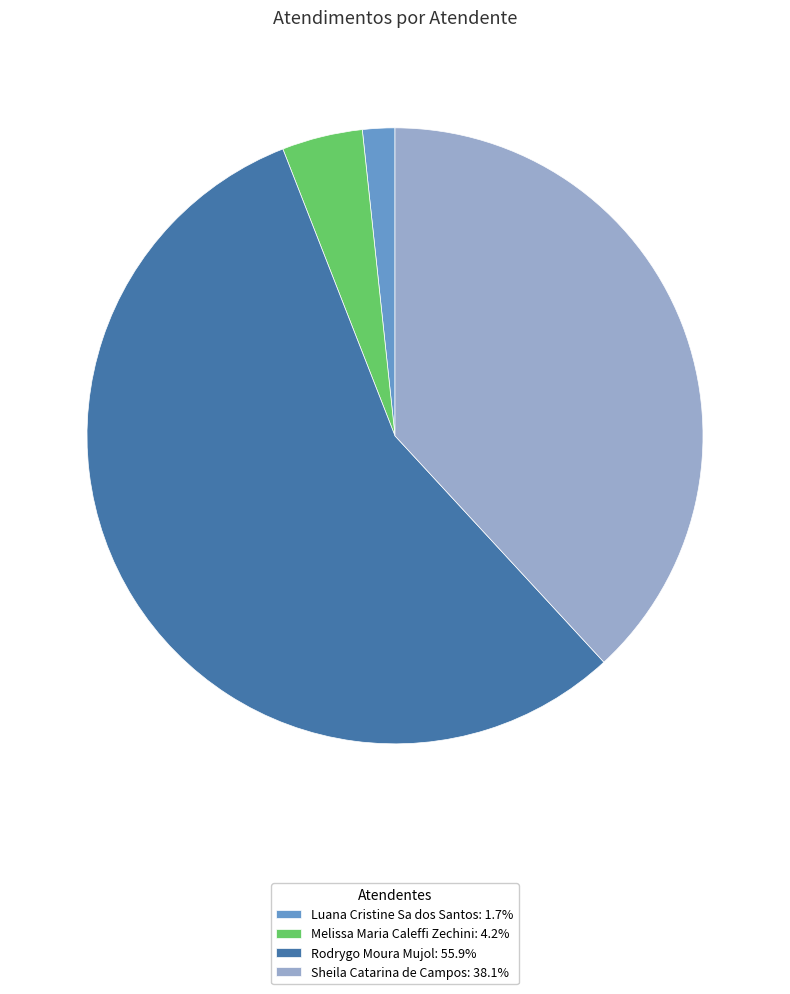

Which slice is the largest?

Rodrygo Moura Mujol